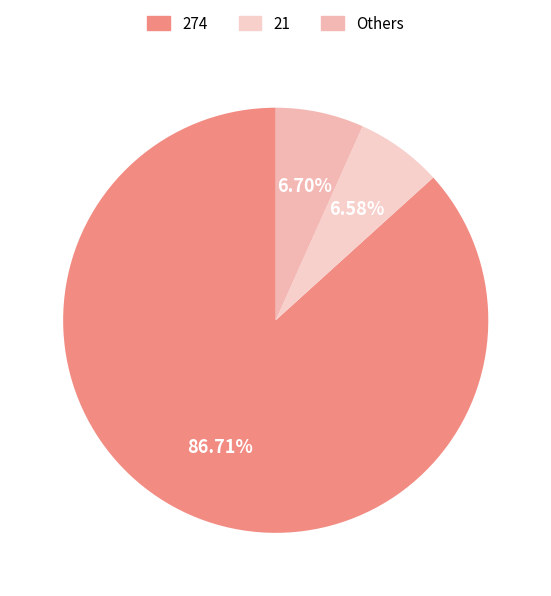

How many segments does this pie chart have?

3